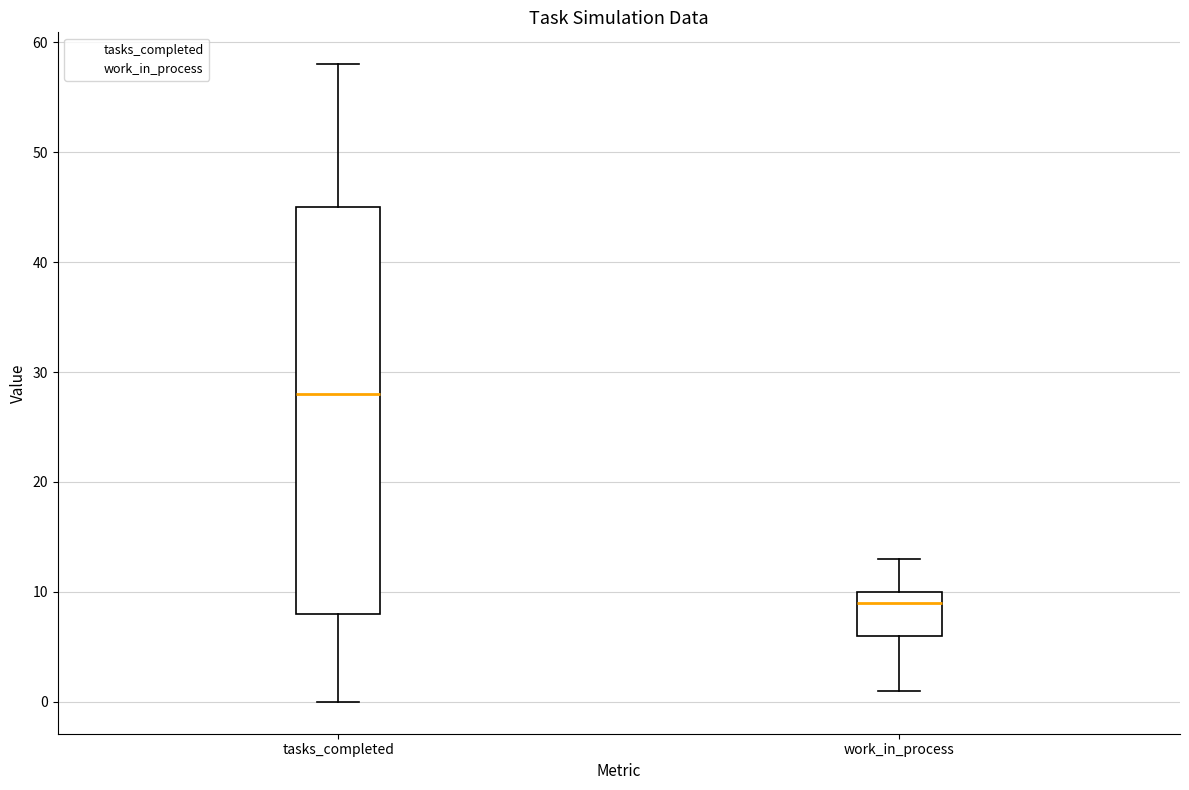

Where is the lower edge of the box for work_in_process on the y-axis? The values are not printed on the chart, so give them approximately, as read against the axis.

6